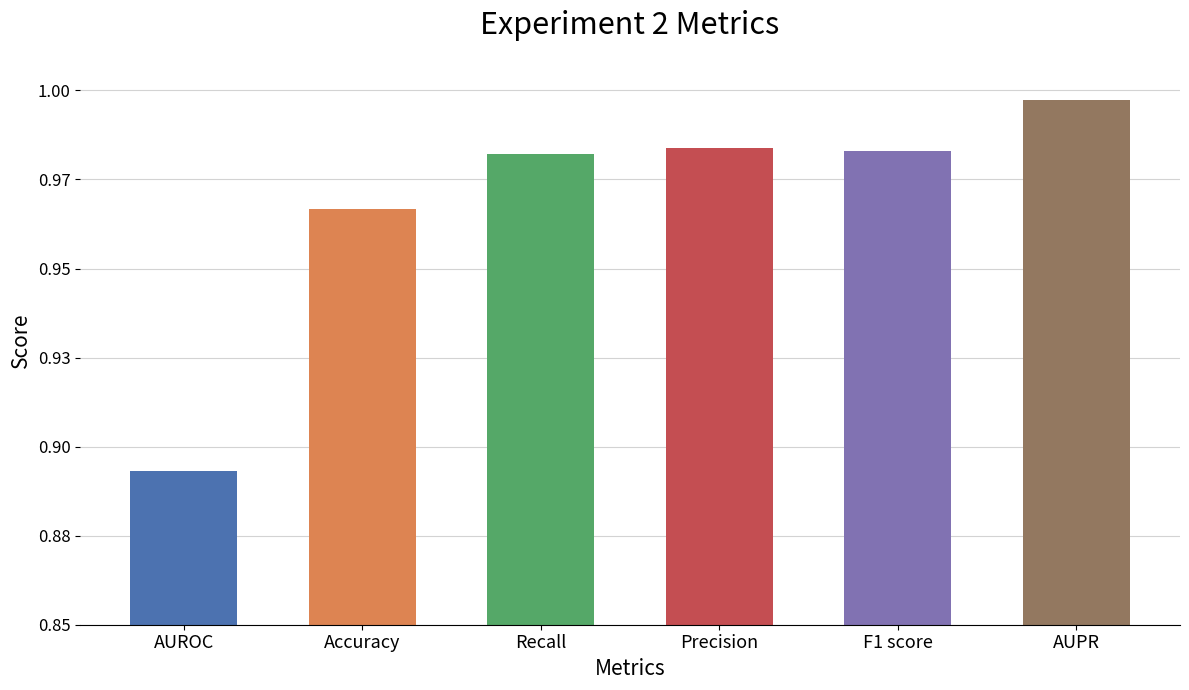

Where is the data nearest to the value 0?

AUROC